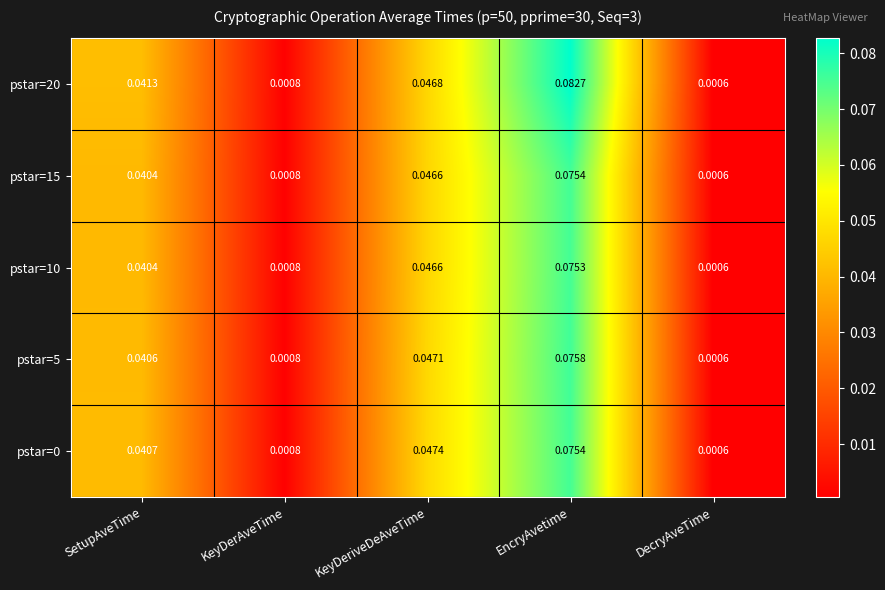

At which category does the chart reach its minimum across all series?

DecryAveTime